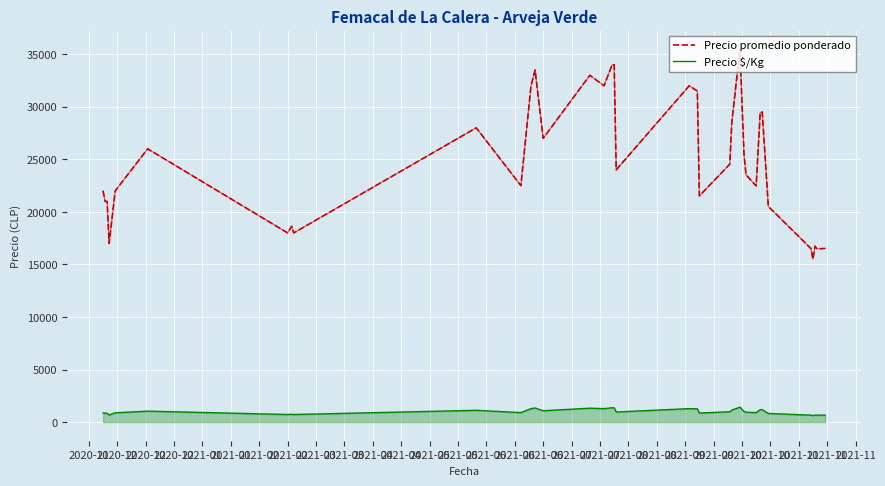

What is the difference between the maximum and second lowest values in the Precio promedio ponderado series?

18992